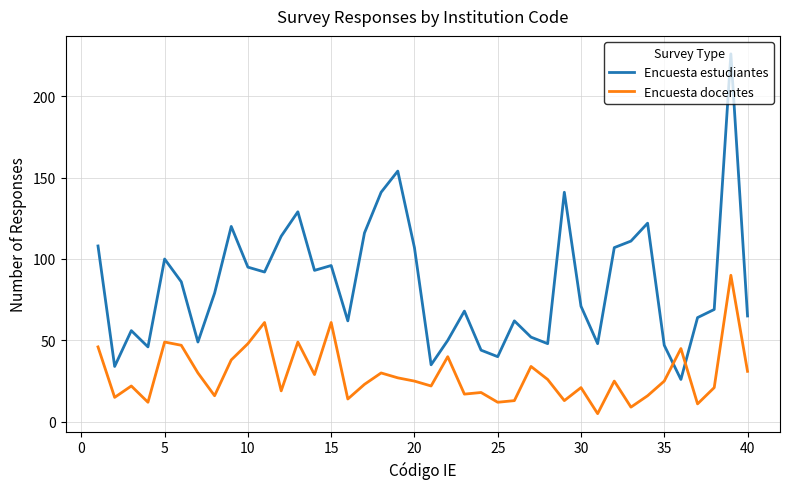

What is the lowest value of the Encuesta docentes series?

5